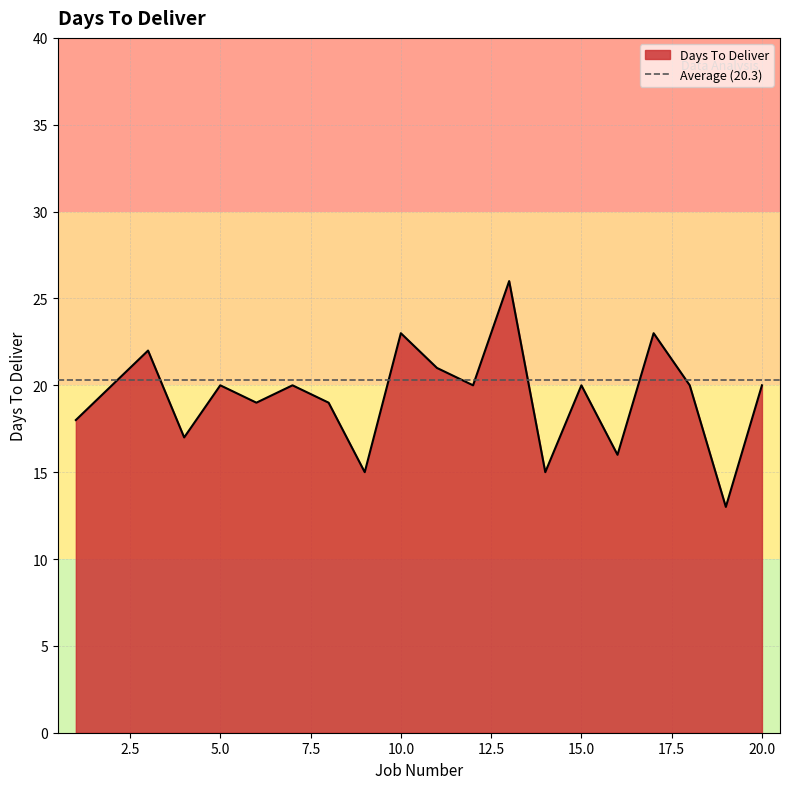

What is the greatest value displayed?

26